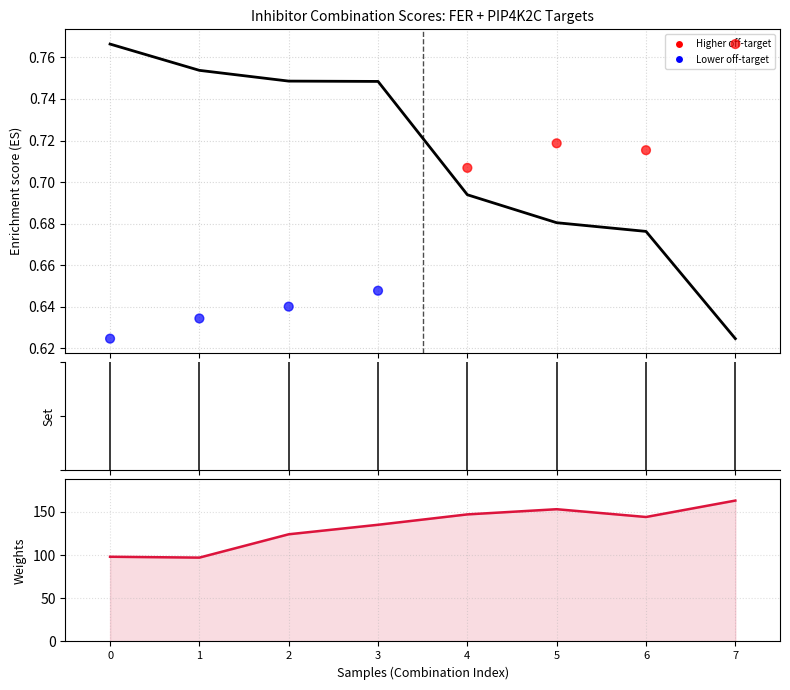

Which series has the largest Y range (max minus min)?

Number of off-target kinases